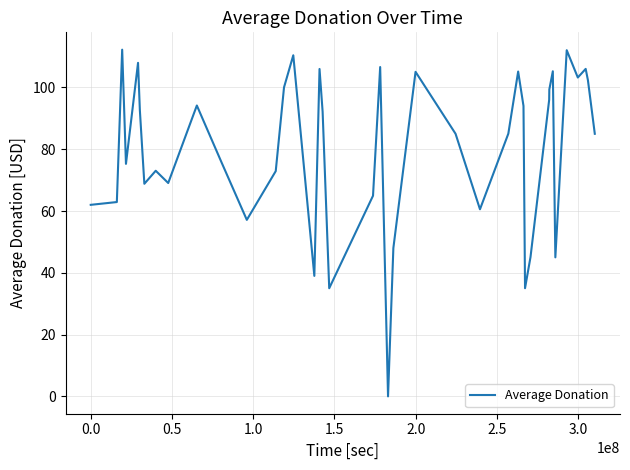

What is the greatest value displayed?

112.2